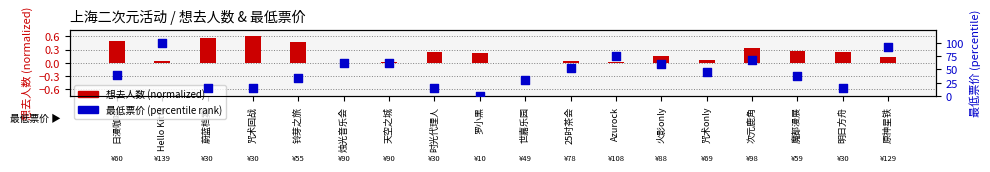

Which series reaches the minimum Y coordinate?

最低票价 (percentile)